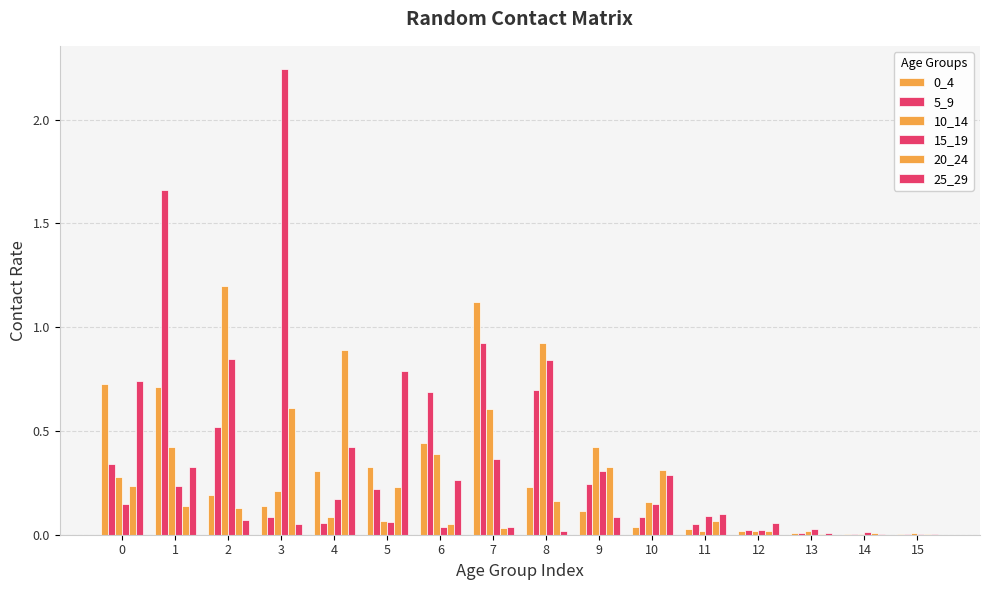

What is the difference between the maximum and minimum values in the 10_14 series?

1.2